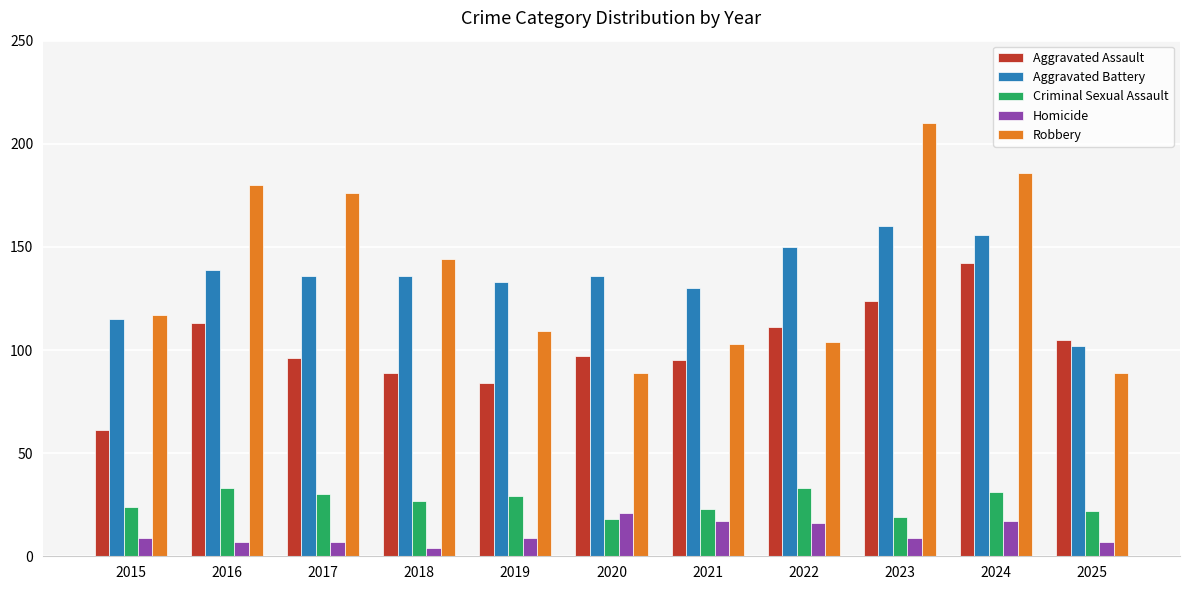

Which series changed the most between 2017 and 2019?

Robbery